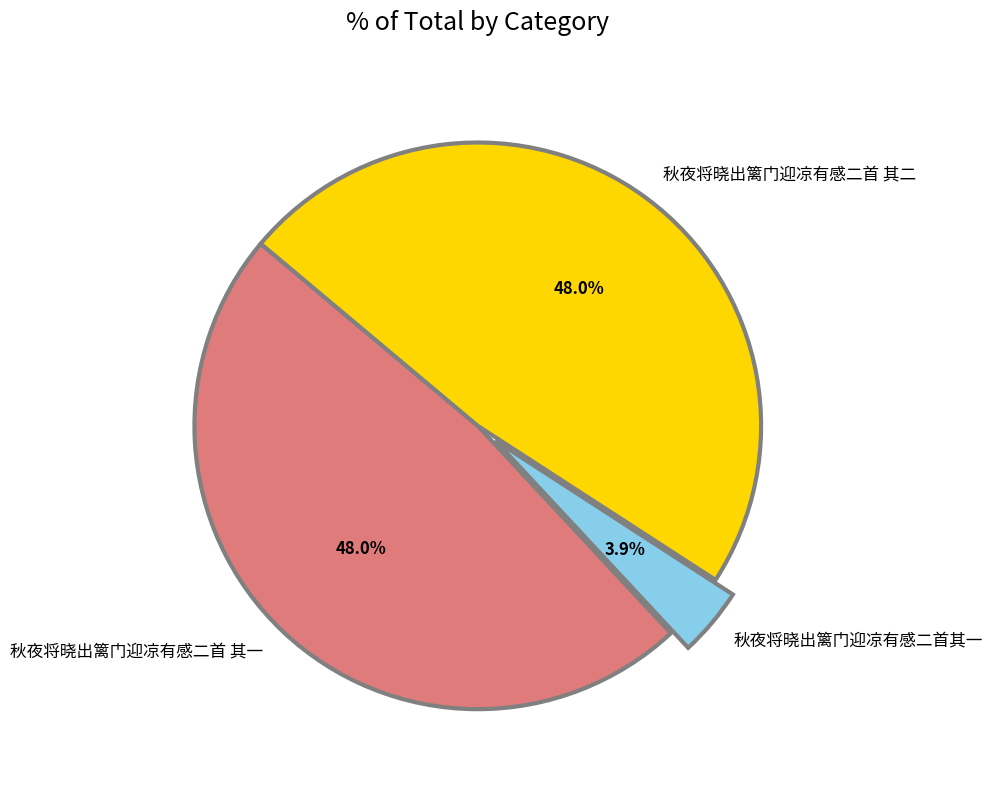

What percentage is the 秋夜将晓出篱门迎凉有感二首 其一 slice, to the nearest percent?

48%